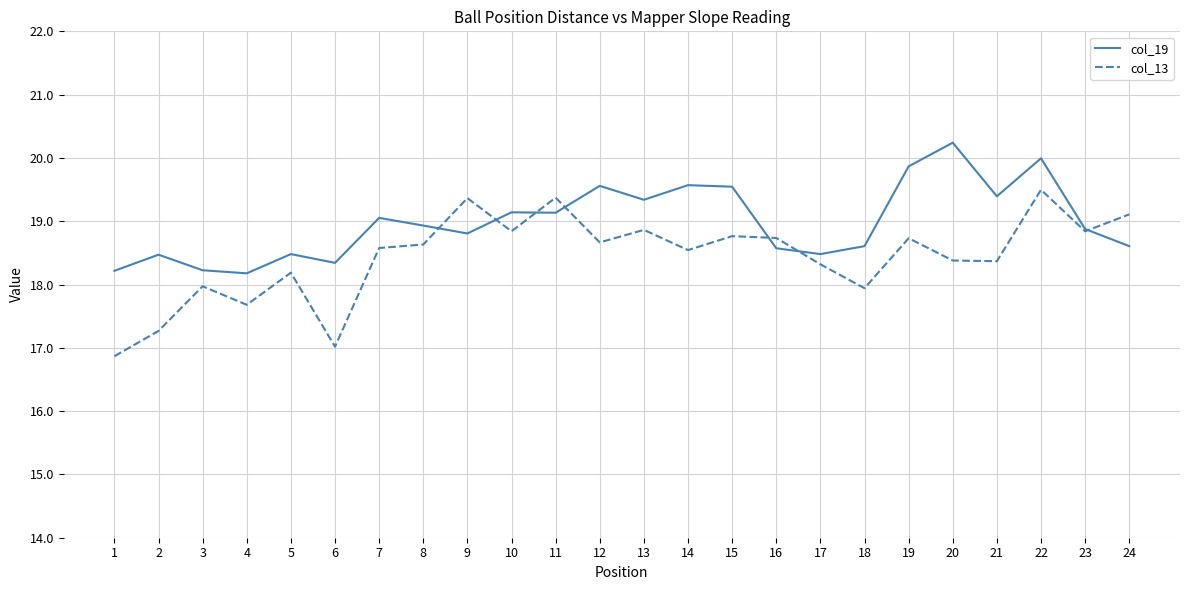

Which series has the largest total across all categories?

col_19